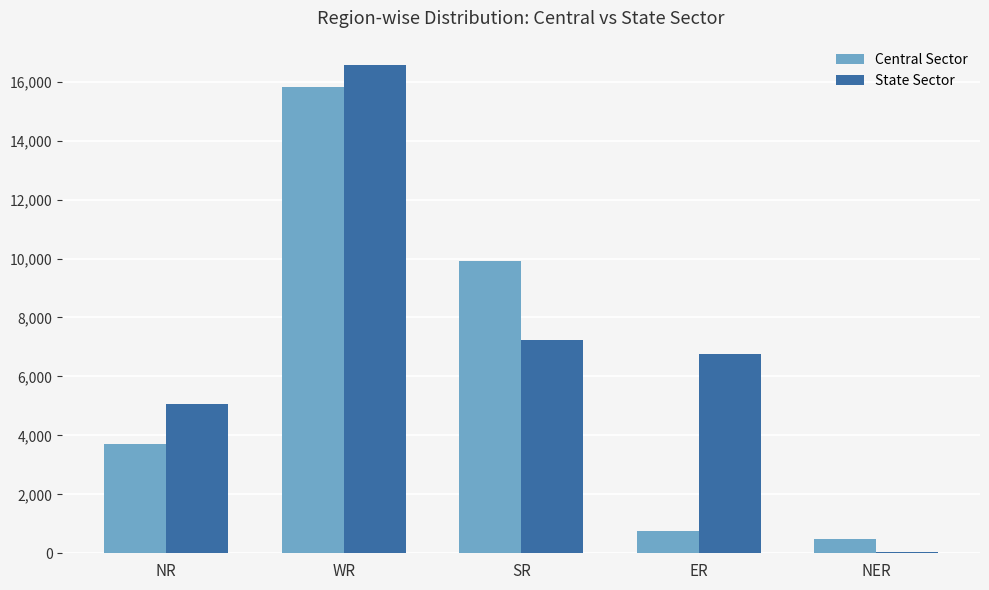

What is the greatest value displayed?

16564